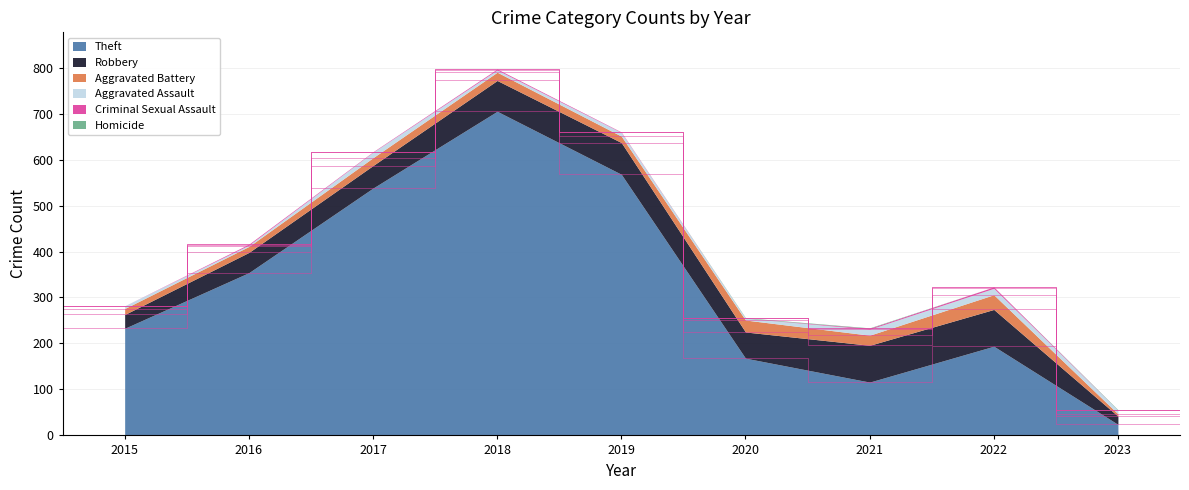

Reading right to left, list all the values displayed in this chart.

Theft: 24	194	116	168	568	705	538	354	233
Robbery: 18	80	80	57	69	67	49	44	30
Aggravated Battery: 5	32	22	26	14	18	17	13	13
Aggravated Assault: 8	14	13	4	8	5	12	3	6
Criminal Sexual Assault: 0	3	2	0	1	2	1	2	0
Homicide: 1	0	1	1	0	0	0	0	0